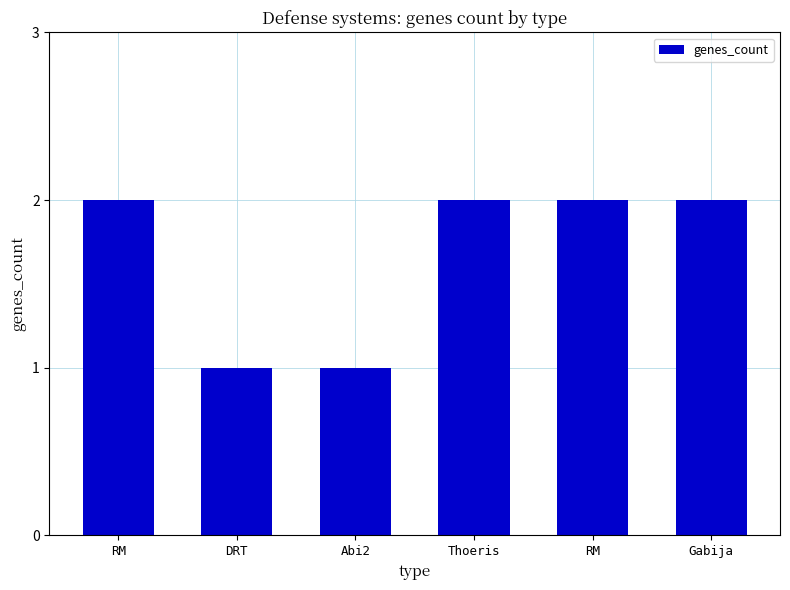

What is the change in value from Abi2 to RM?

+1